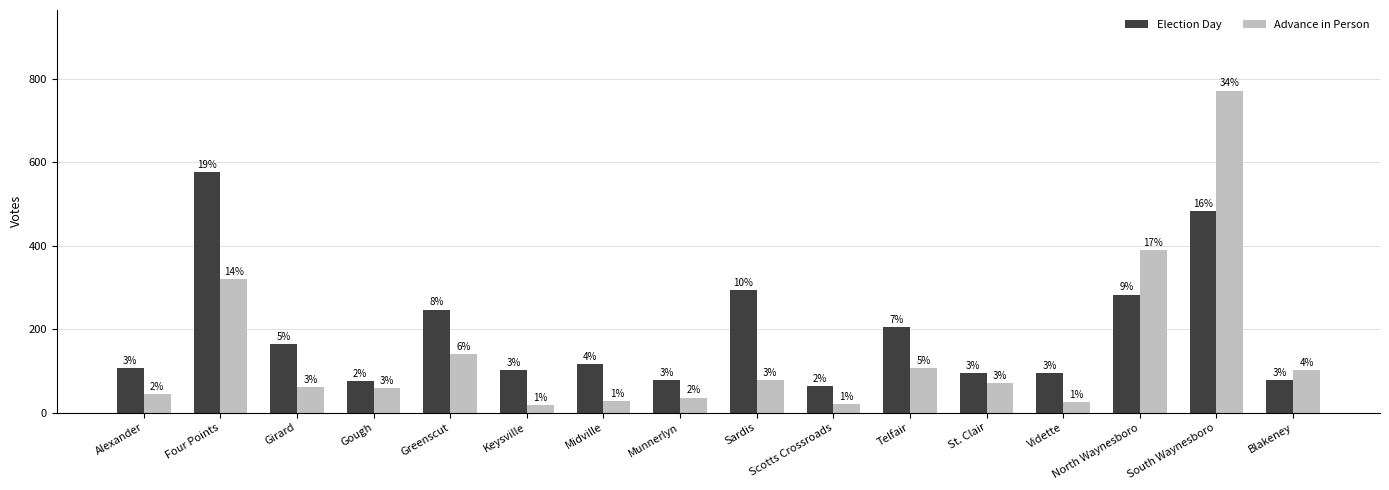

Reading left to right, transcribe all the data shown in this chart.

Election Day: Alexander=107	Four Points=577	Girard=164	Gough=76	Greenscut=247	Keysville=102	Midville=117	Munnerlyn=77	Sardis=294	Scotts Crossroads=64	Telfair=205	St. Clair=94	Vidette=94	North Waynesboro=283	South Waynesboro=483	Blakeney=77
Advance in Person: Alexander=44	Four Points=321	Girard=62	Gough=58	Greenscut=140	Keysville=17	Midville=27	Munnerlyn=36	Sardis=78	Scotts Crossroads=21	Telfair=106	St. Clair=71	Vidette=26	North Waynesboro=389	South Waynesboro=772	Blakeney=102